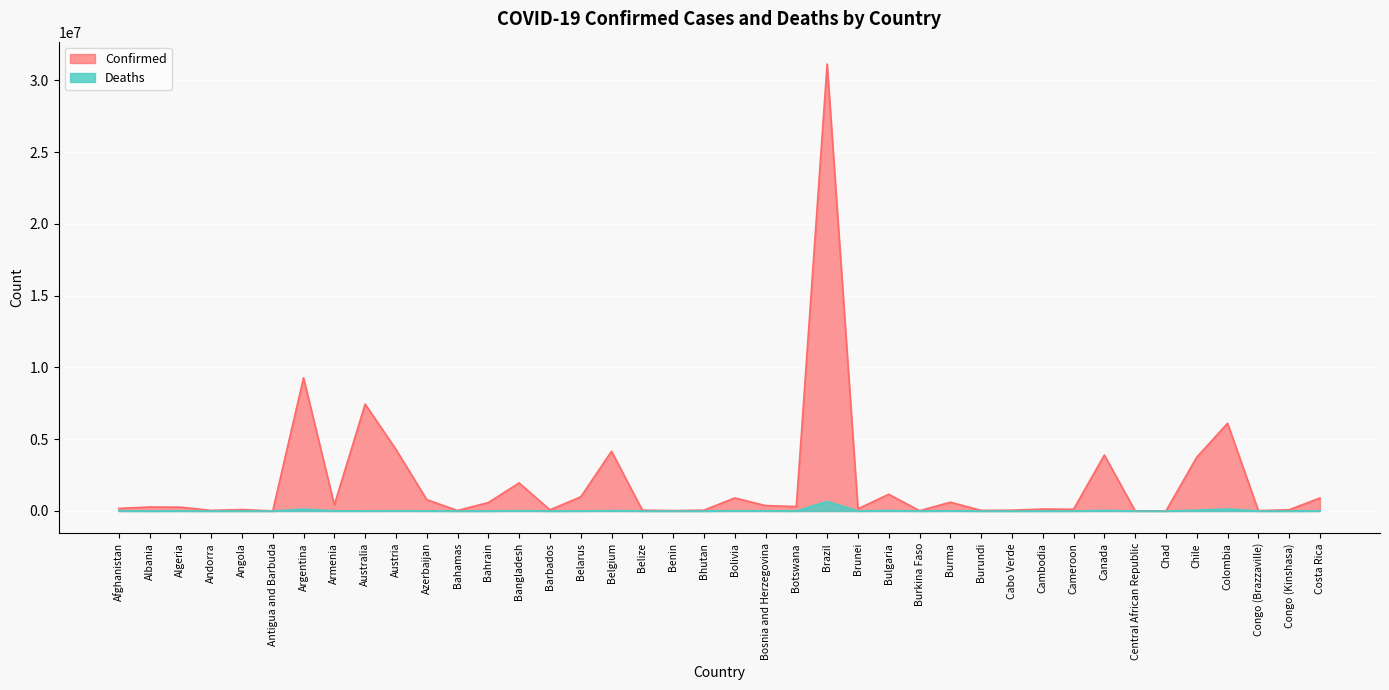

How many lines are shown in the chart?

2